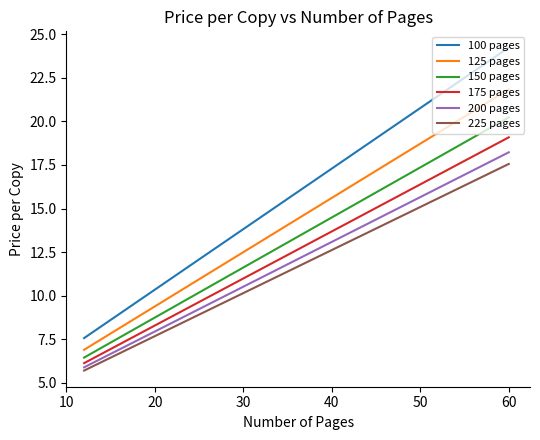

True or false: 225 pages and 150 pages cross at least once.

False